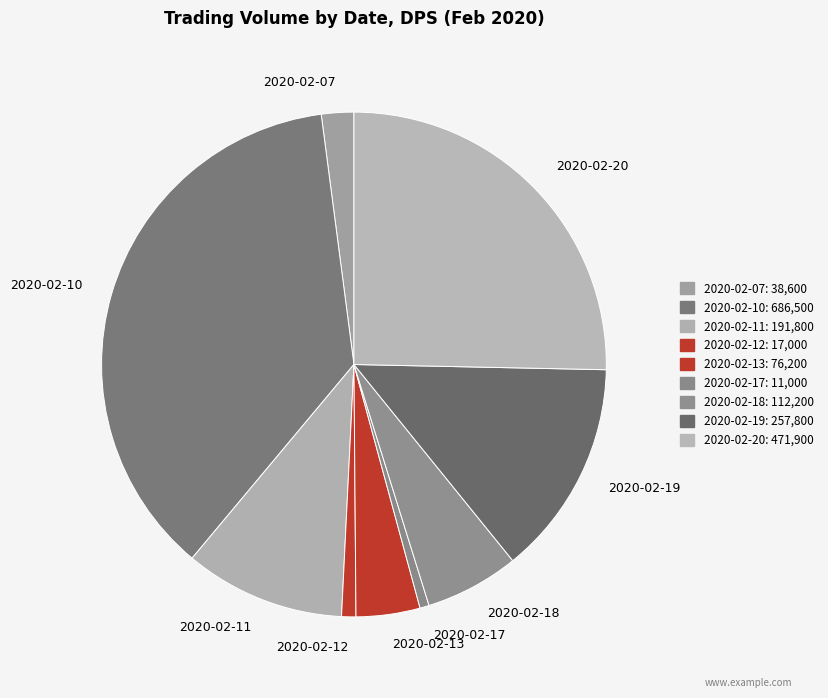

Is it true that 2020-02-18 is 19% of the pie?

False